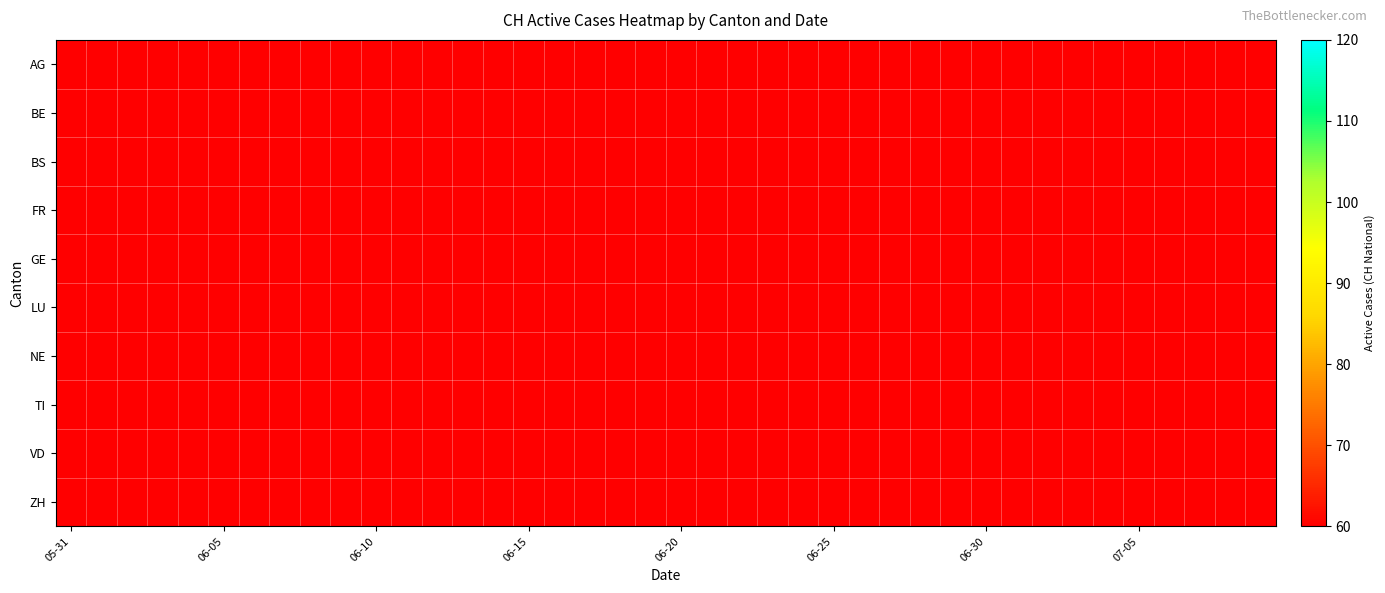

At which category is the sum across all series the highest?

05-31